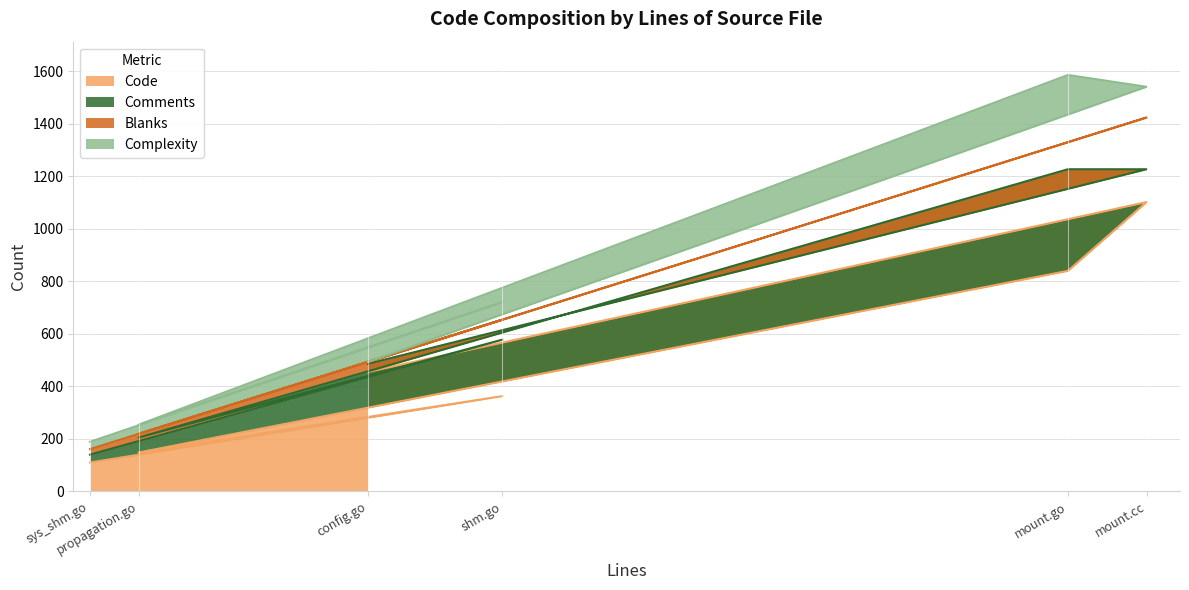

True or false: Comments has a value of 630 at mount.go.

False